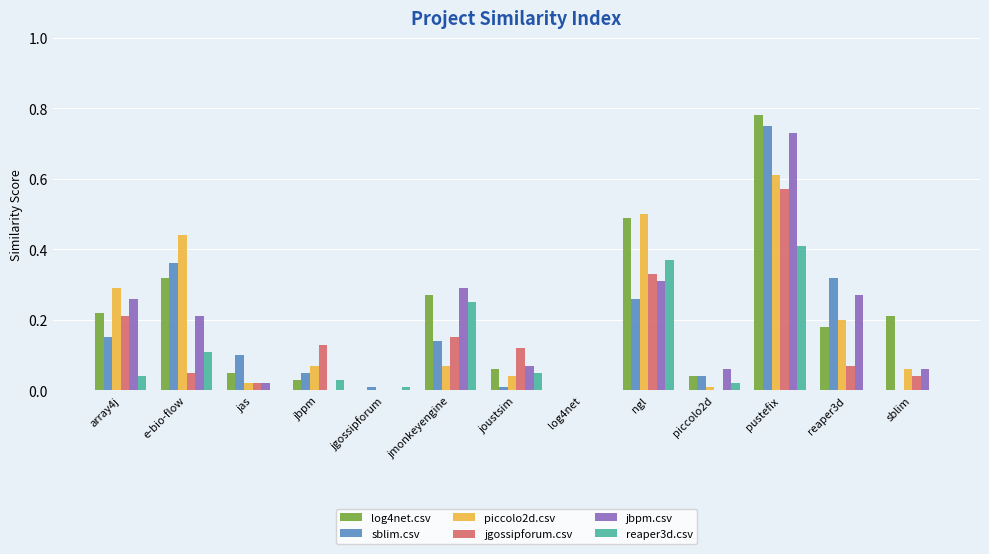

At which category does the chart reach its peak across all series?

pustefix